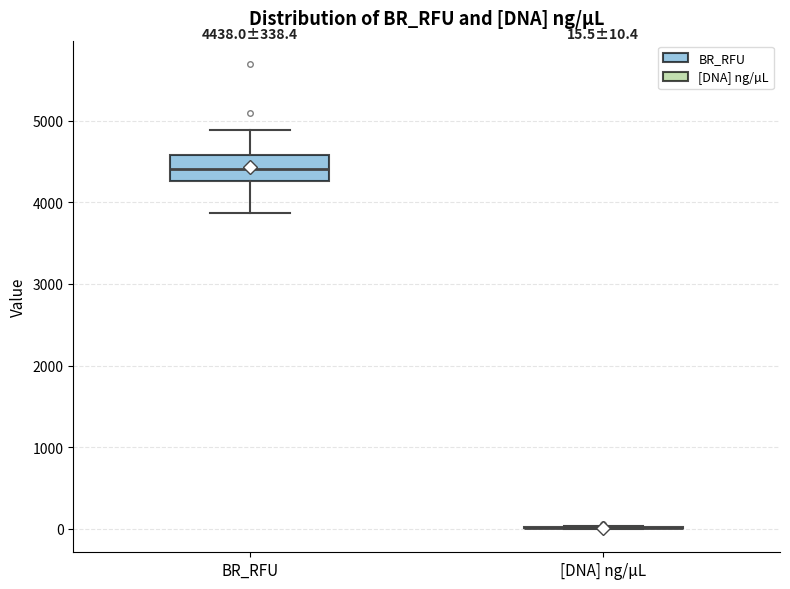

Comparing the boxes themselves (not the whiskers), which one is the tallest?

BR_RFU